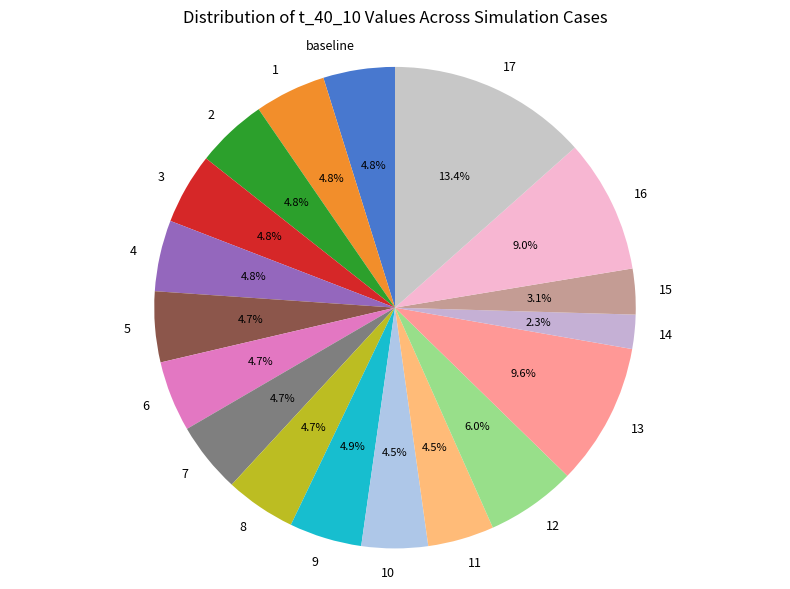

Which category has the biggest portion of the pie?

17